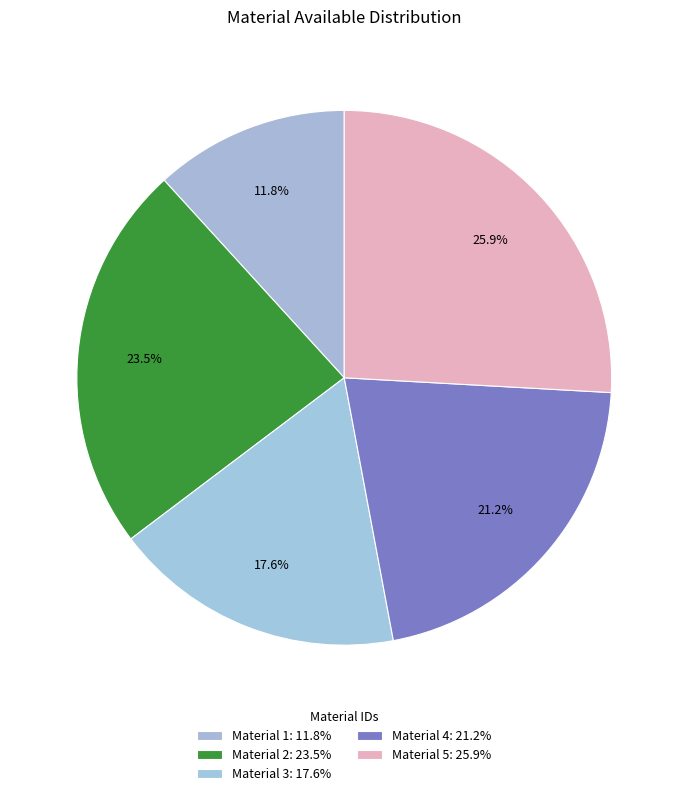

How many segments does this pie chart have?

5